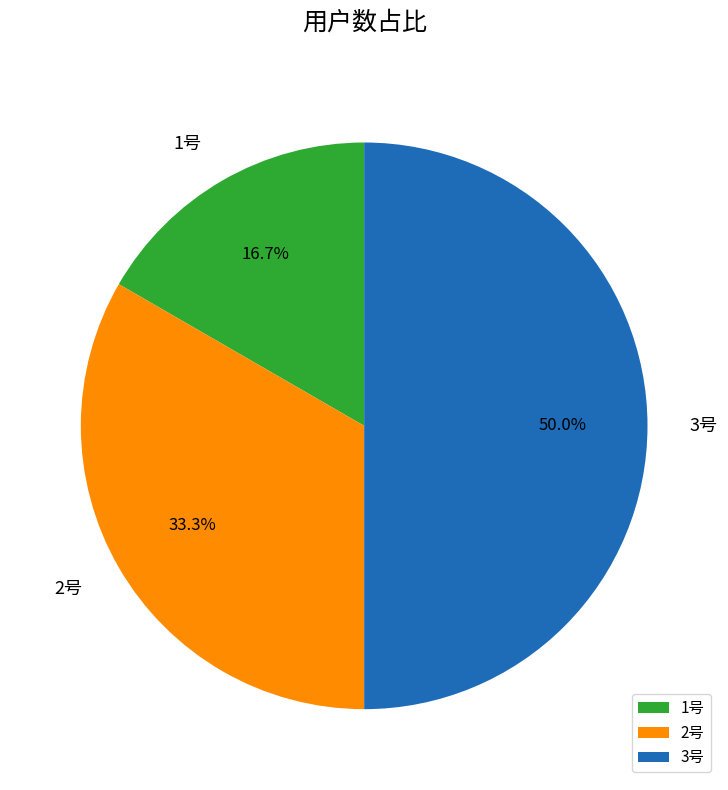

What is the largest slice in the pie chart?

3号